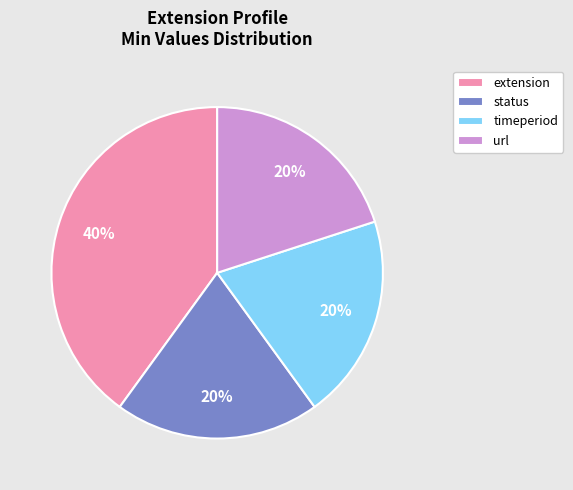

Does any single category account for the majority?

No